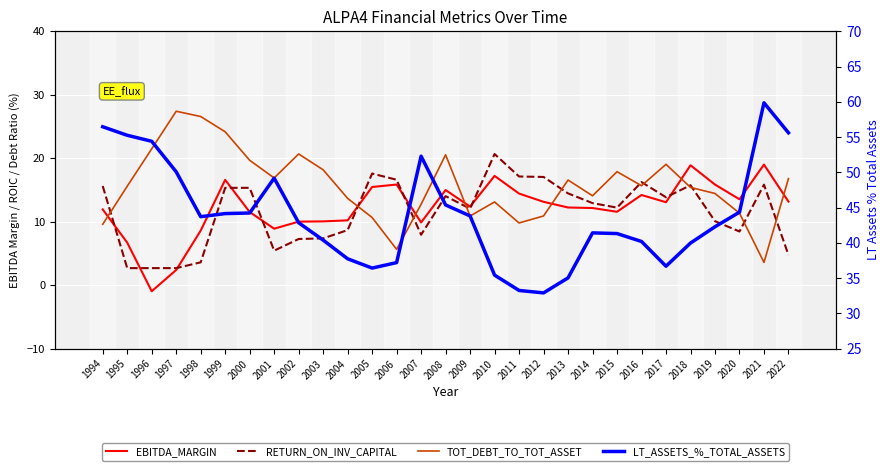

Which series has the widest spread of values?

LT_ASSETS_%_TOTAL_ASSETS